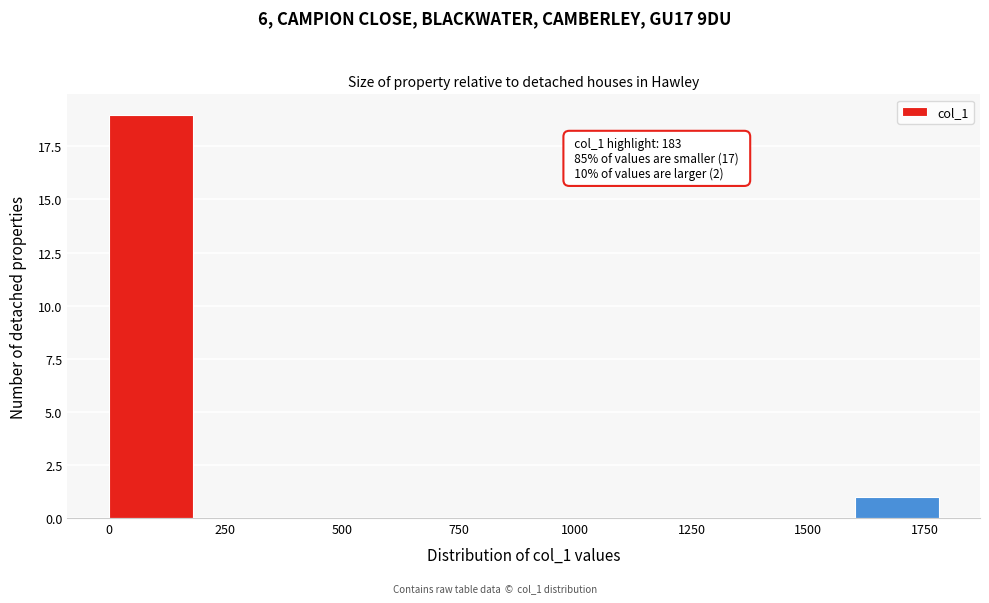

Over which range of the x-axis is the bar tallest?

0 to 200